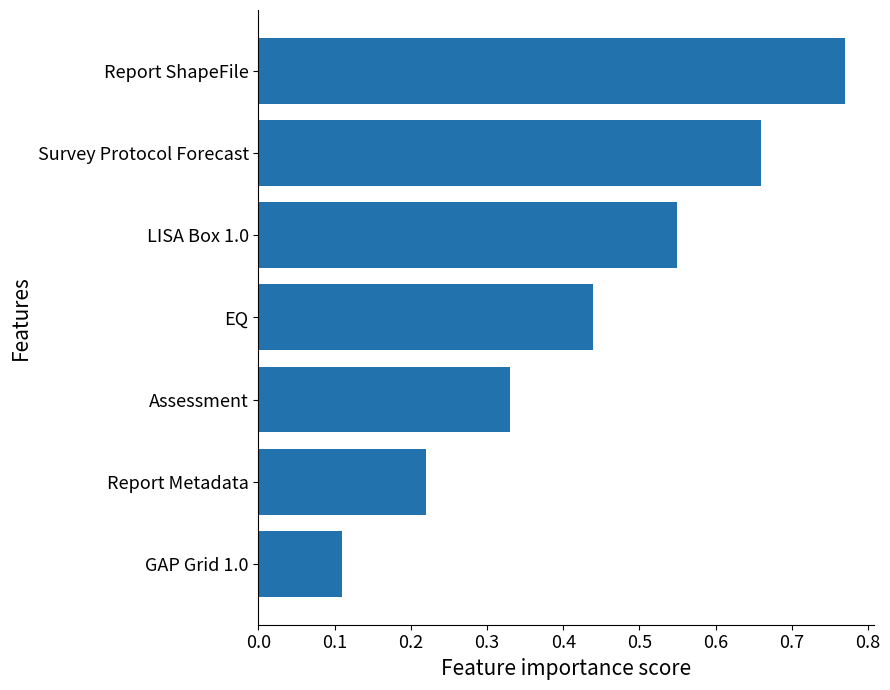

How many data points does each series have?

7